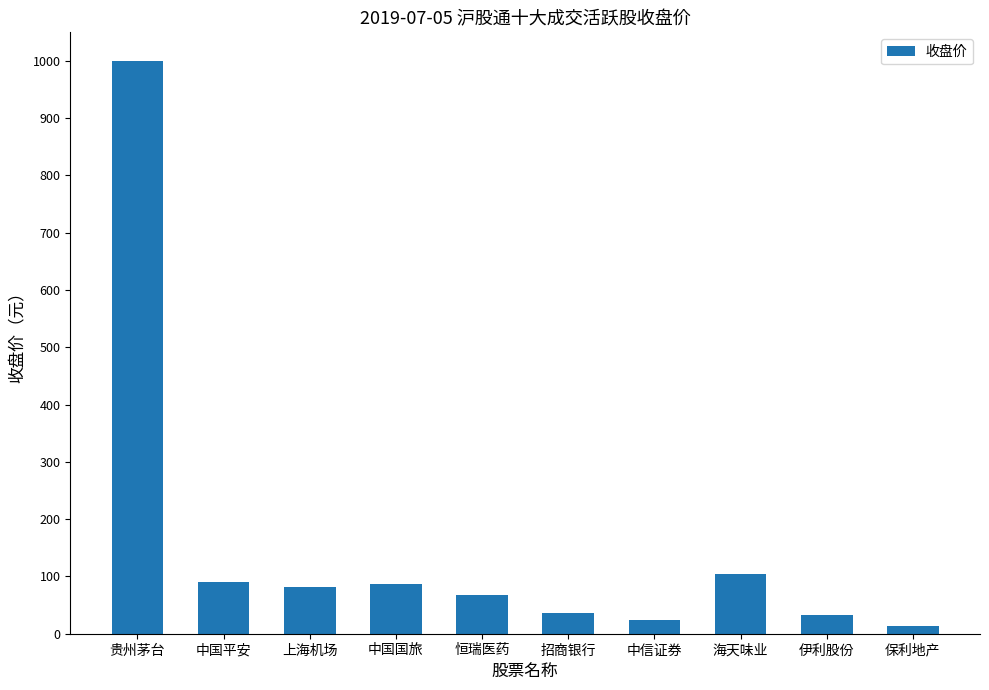

What is the label of the 1st bar from the right?

保利地产